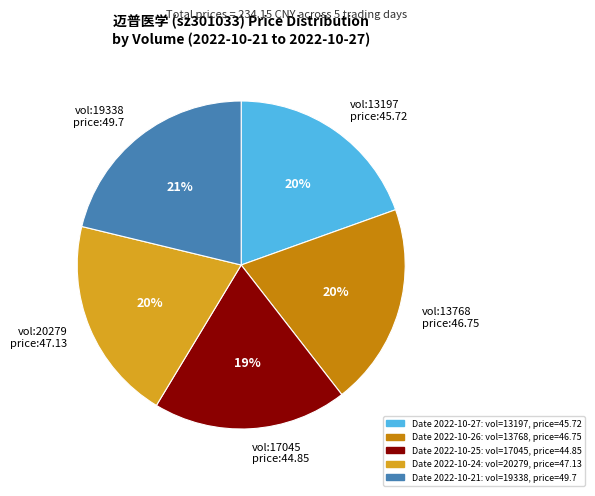

Does any single category account for the majority?

No